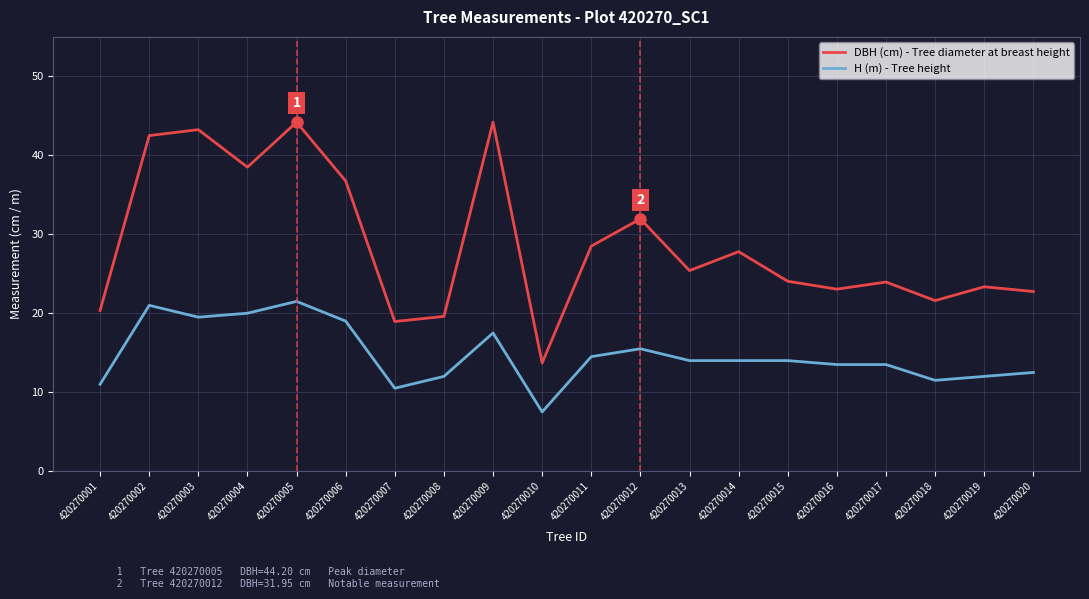

True or false: H (m) - Tree height and DBH (cm) - Tree diameter at breast height intersect in this chart.

False